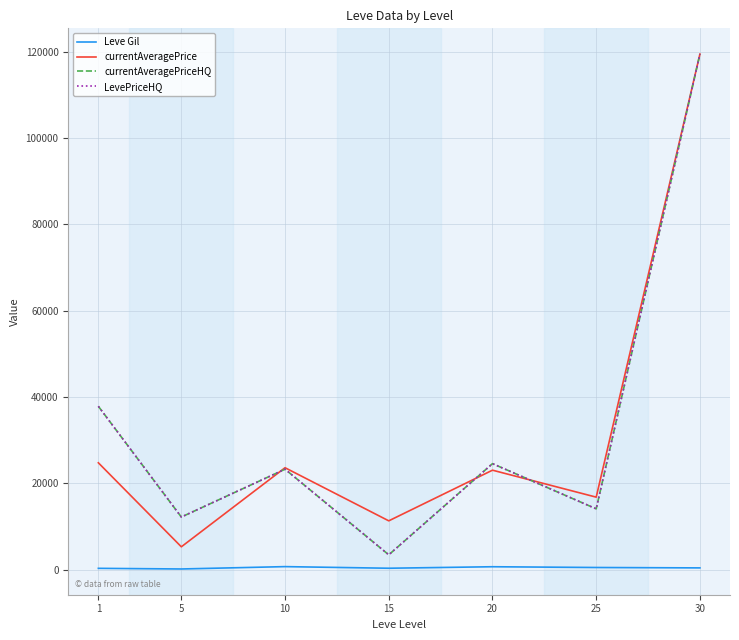

Between 10 and 30, which series saw the biggest shift?

currentAveragePriceHQ